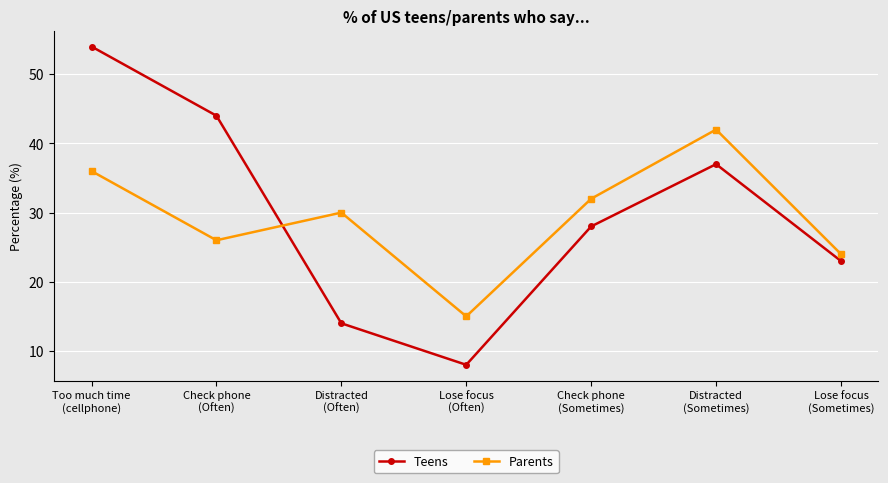

What is the value of the Teens point at the 1st from the left?

54